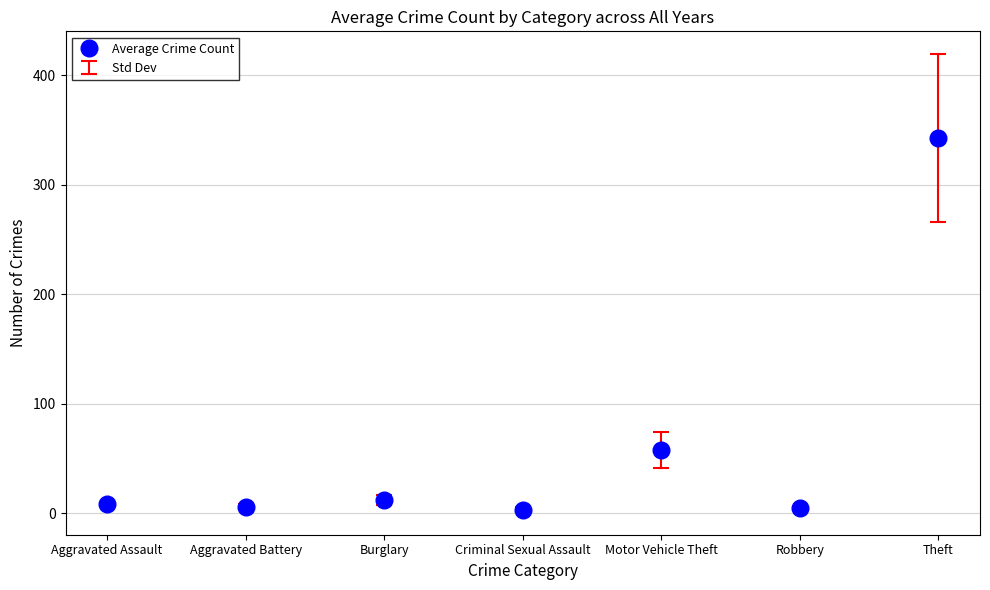

At which label is the value closest to 172?

Motor Vehicle Theft